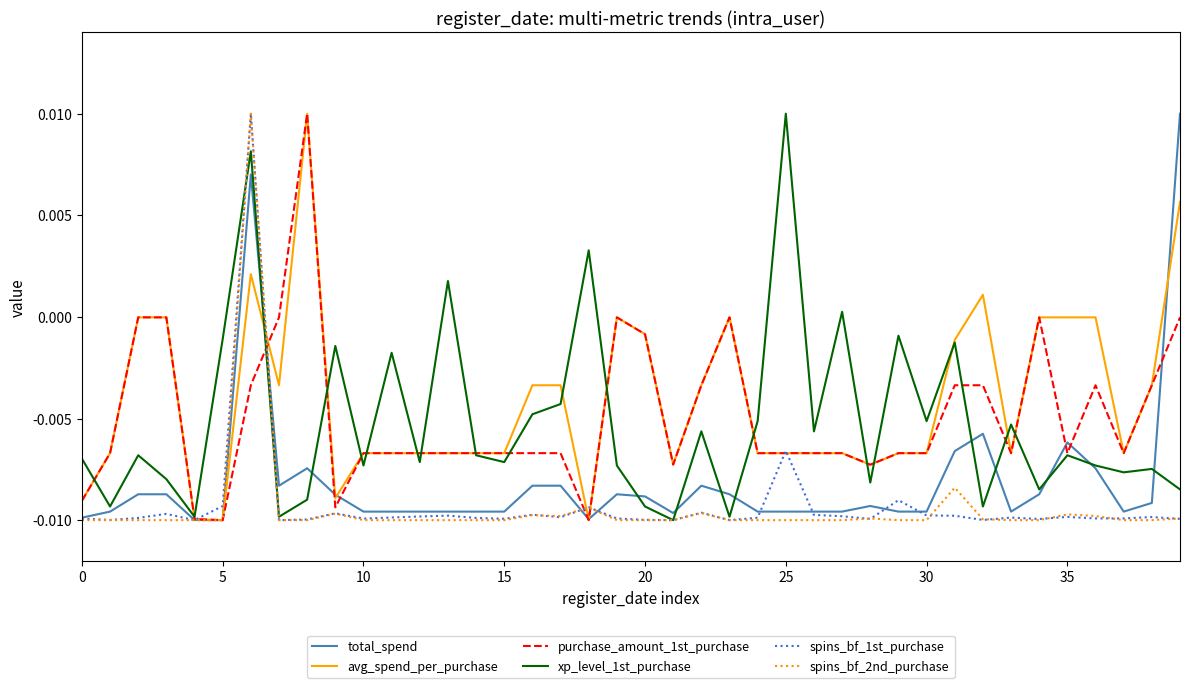

How many values in the xp_level_1st_purchase series exceed 0?

5